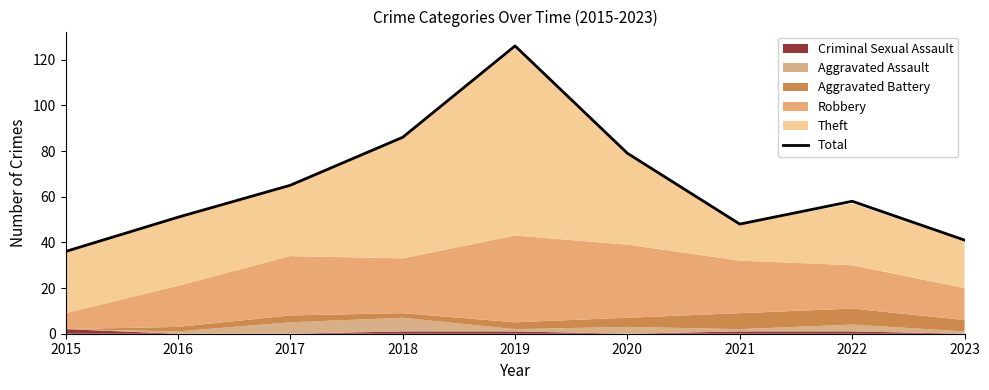

What is the minimum value for Total?

36